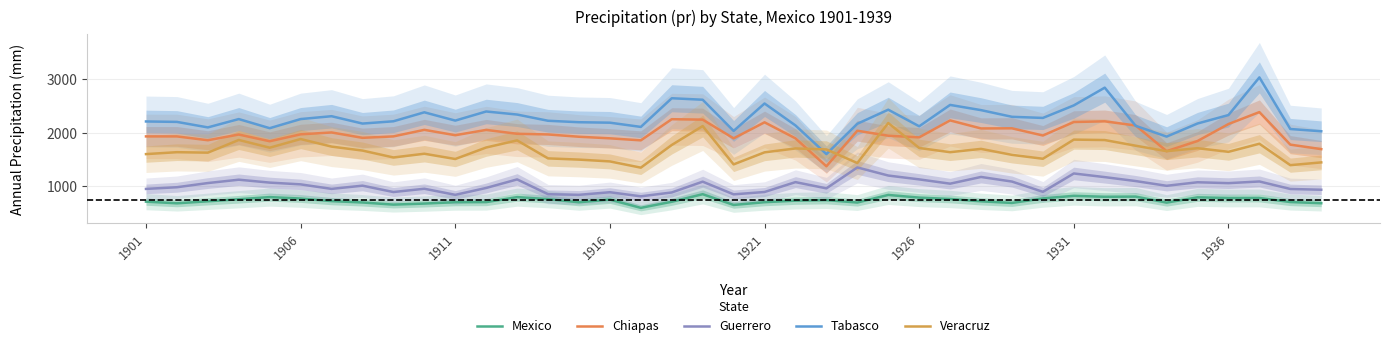

How many lines are shown in the chart?

5